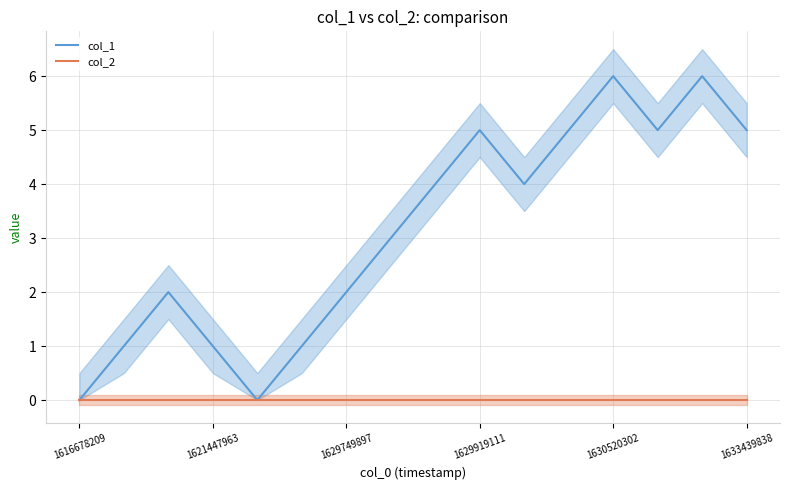

How many series are shown in this chart?

2